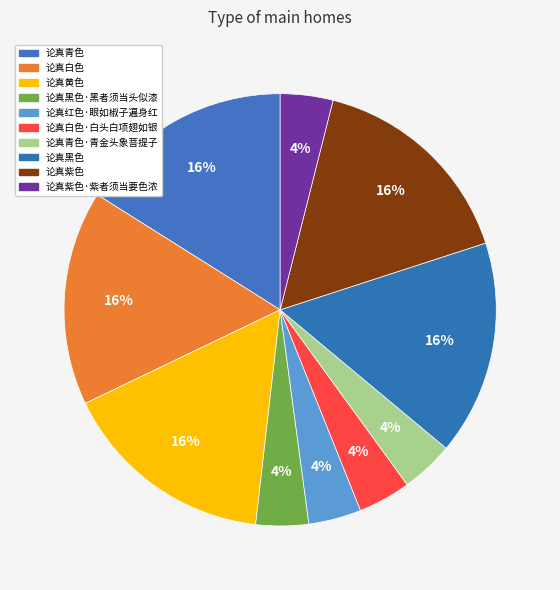

How many slices are in this pie chart?

10